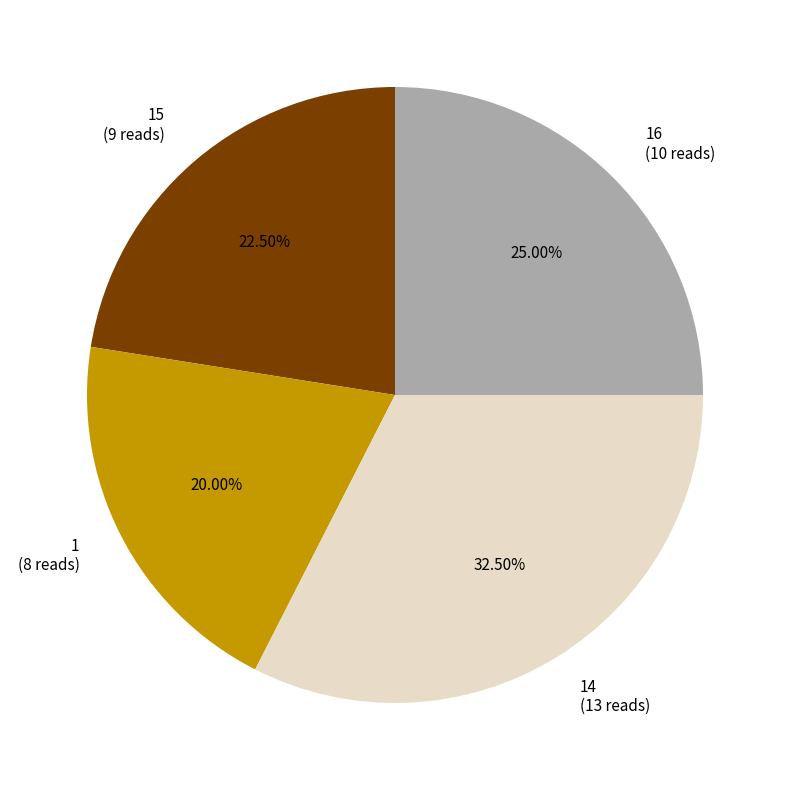

Is there a majority slice in this chart?

No